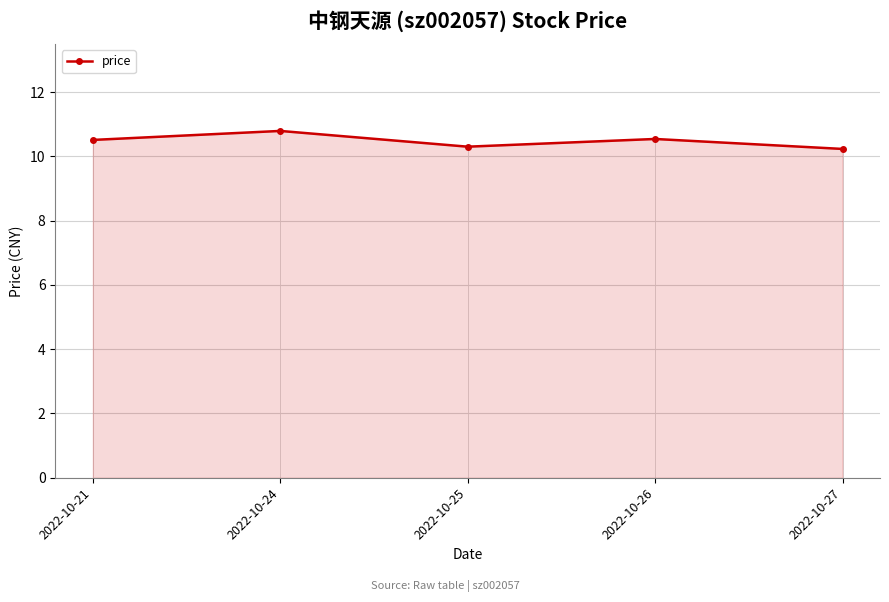

At which category does the data reach its first local peak?

2022-10-24